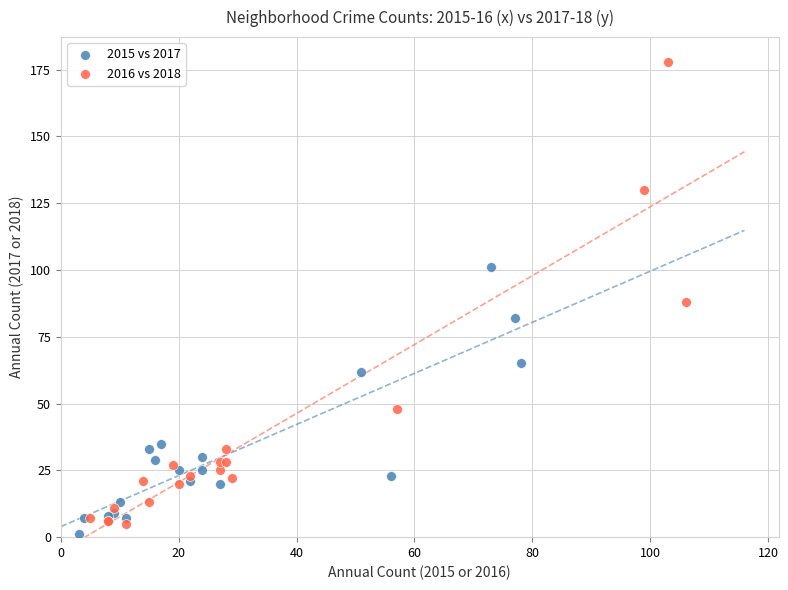

Which series has the largest Y range (max minus min)?

2016 vs 2018